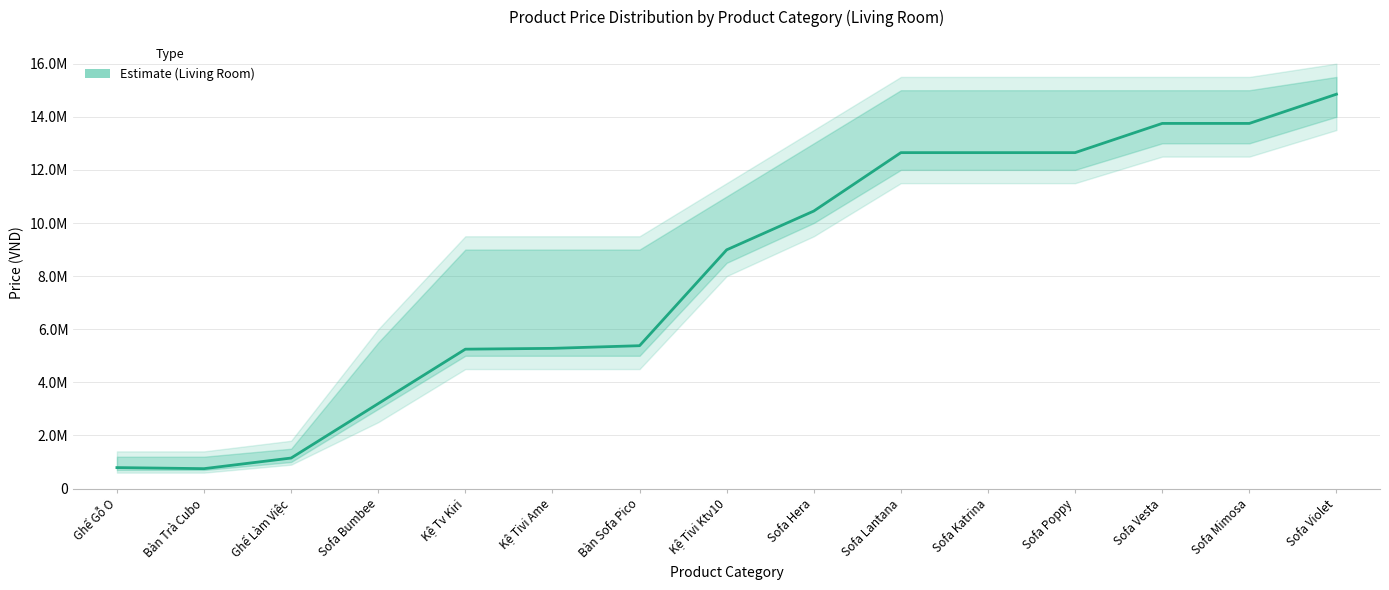

How many points are lower than both their immediate neighbors (excluding endpoints)?

1